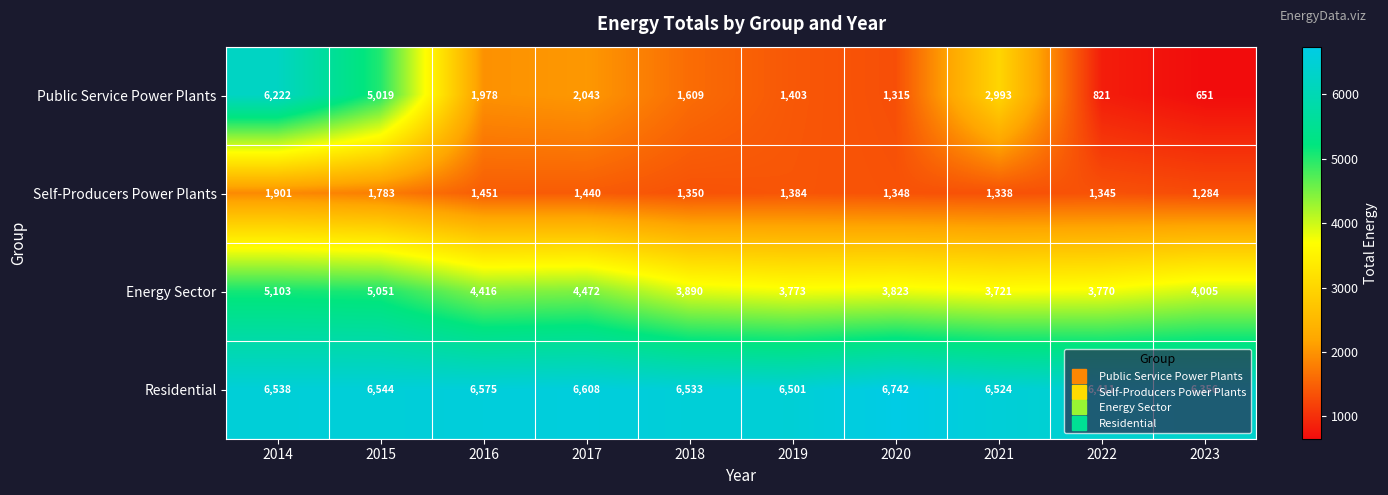

List the series in order of their peak value, lowest first.

Self-Producers Power Plants, Energy Sector, Public Service Power Plants, Residential